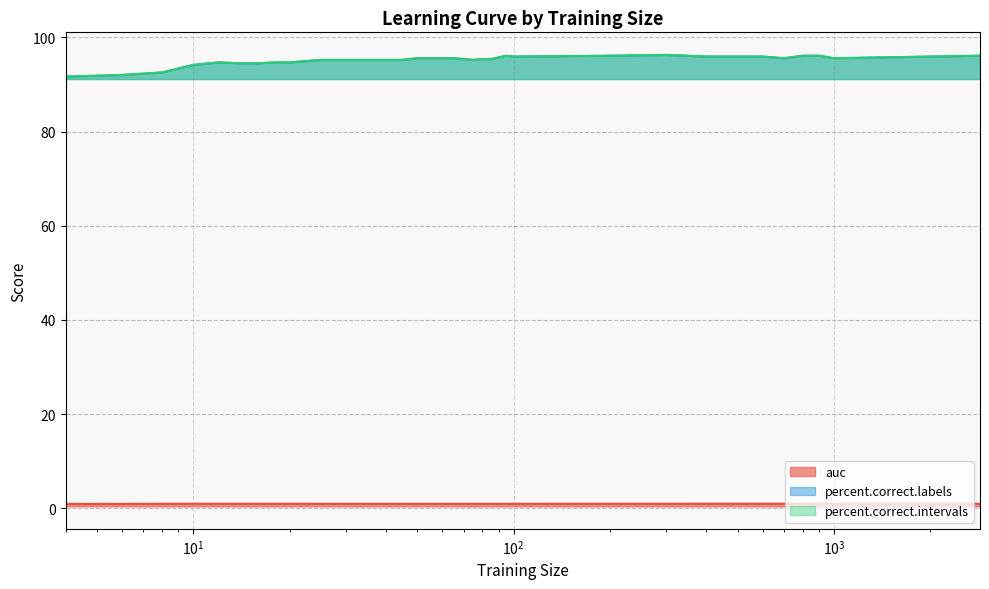

What is the sum of the percent.correct.intervals values at 85 and 80?

190.8